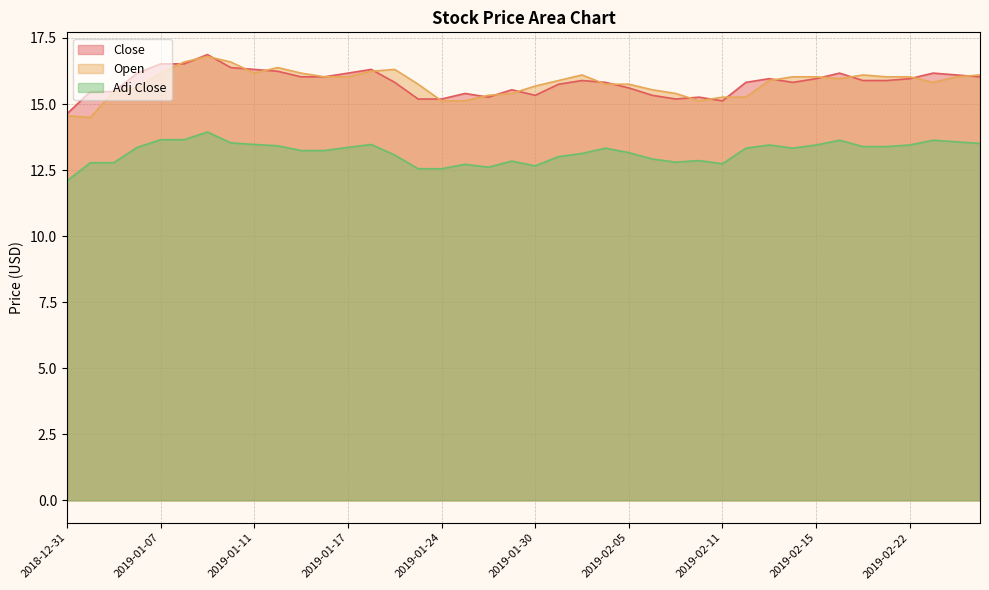

At which category does Open reach its first local peak?

2019-01-09